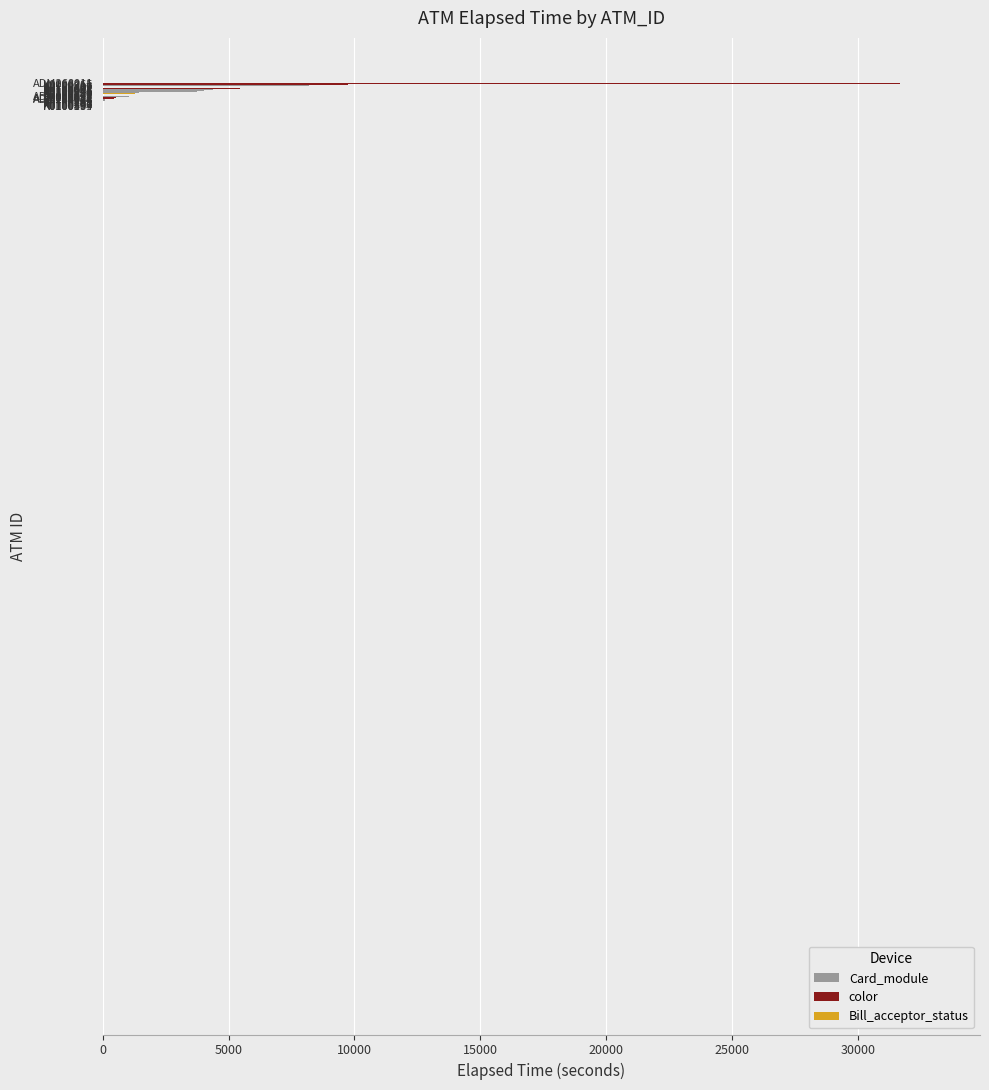

What is the sum of all values?

97811